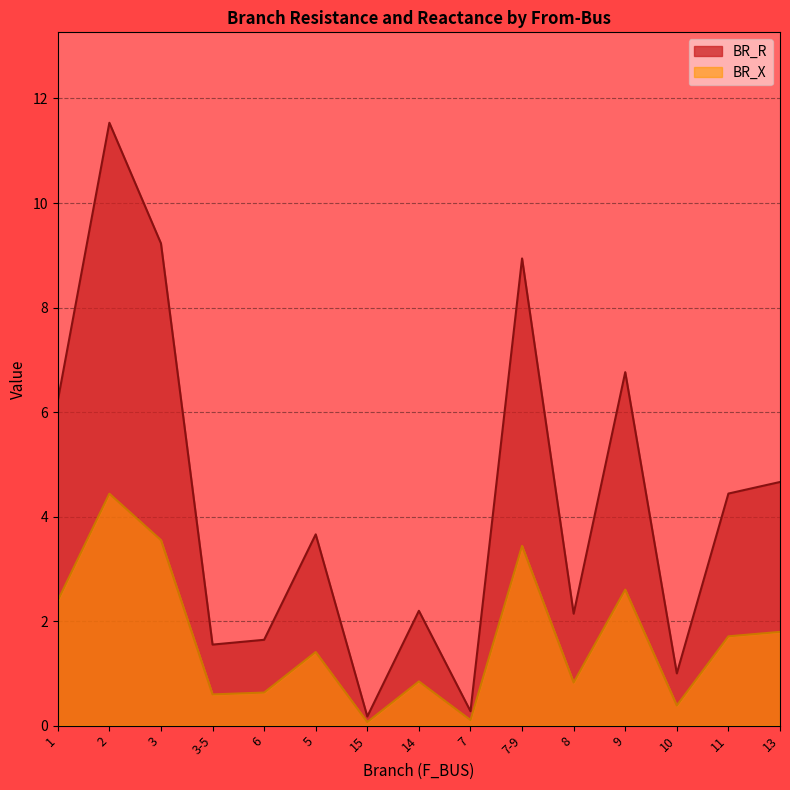

At which label does BR_R first exceed 3?

1